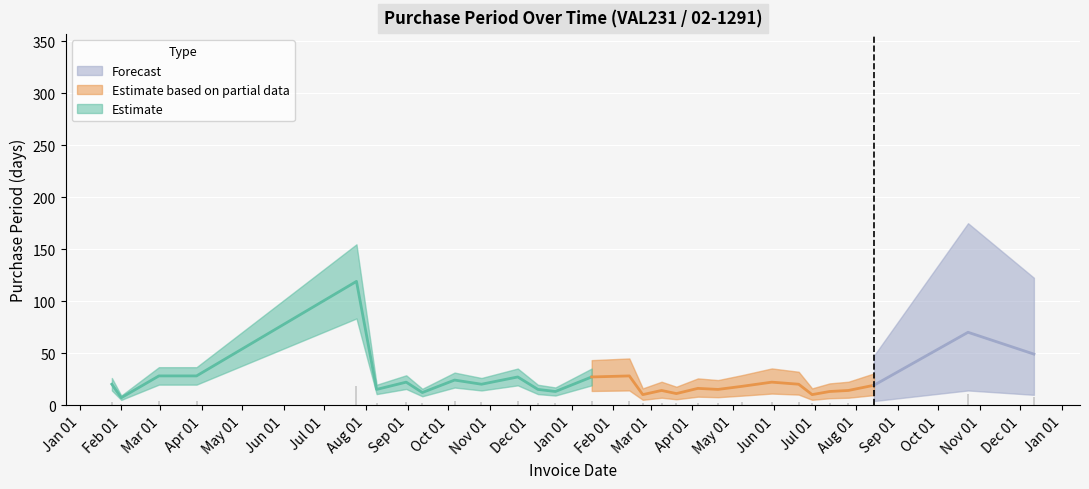

True or false: the data has more than 0 interior local peaks.

True